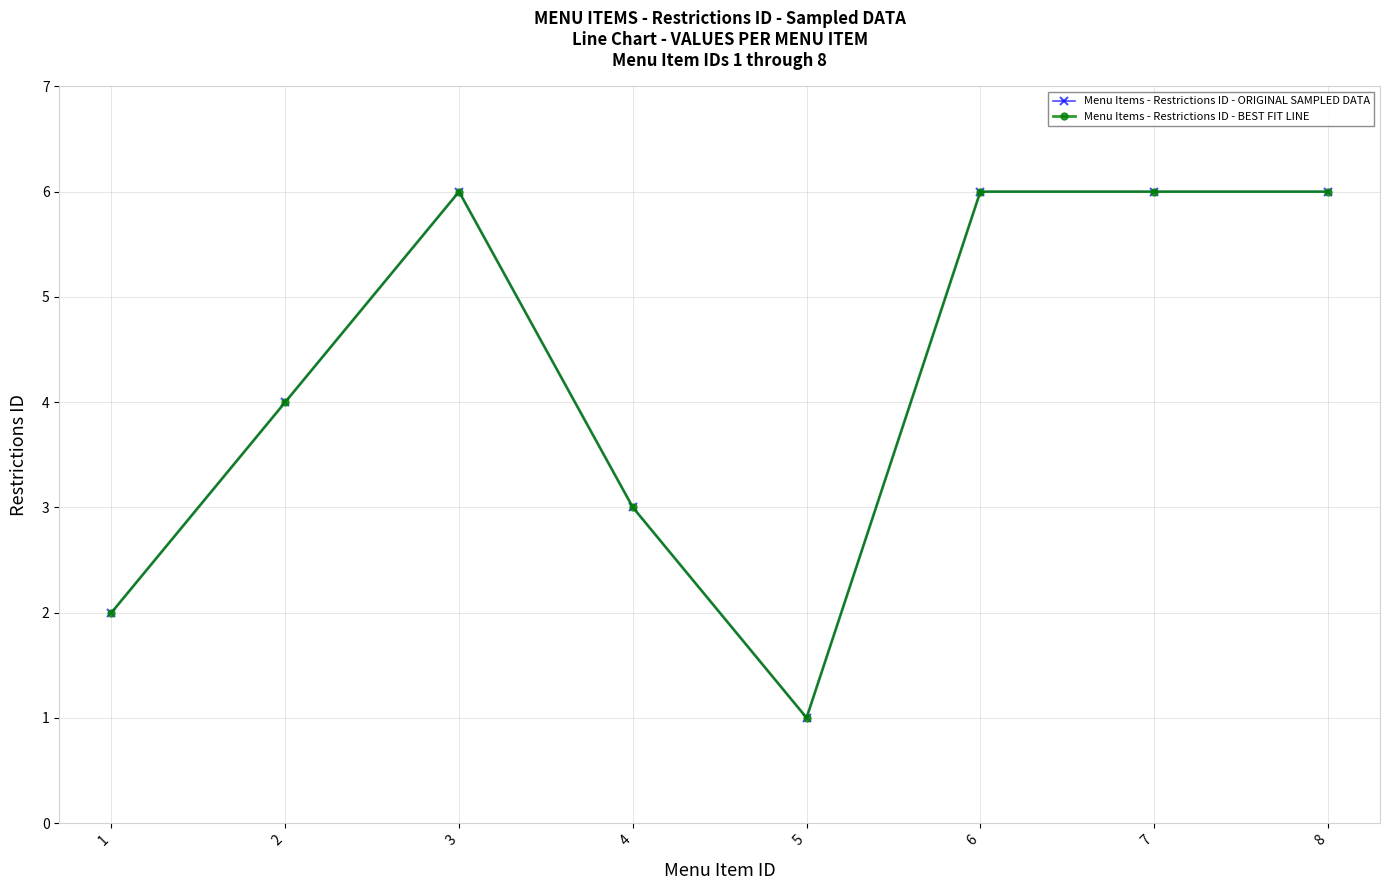

List the series in order of their peak value, highest first.

Menu Items - Restrictions ID - ORIGINAL SAMPLED DATA, Menu Items - Restrictions ID - BEST FIT LINE